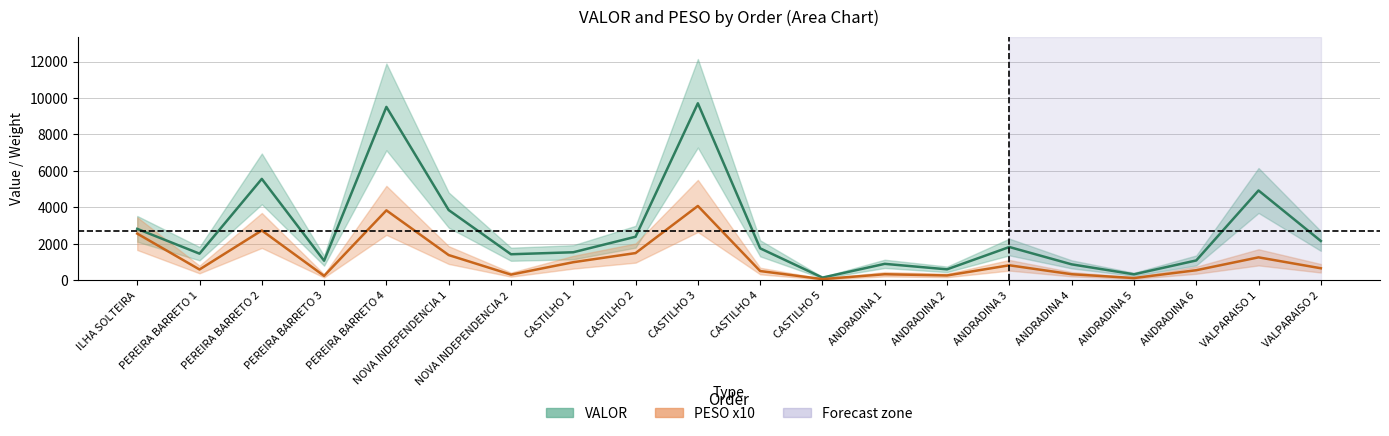

What is the label of the 12th point from the right?

CASTILHO 2